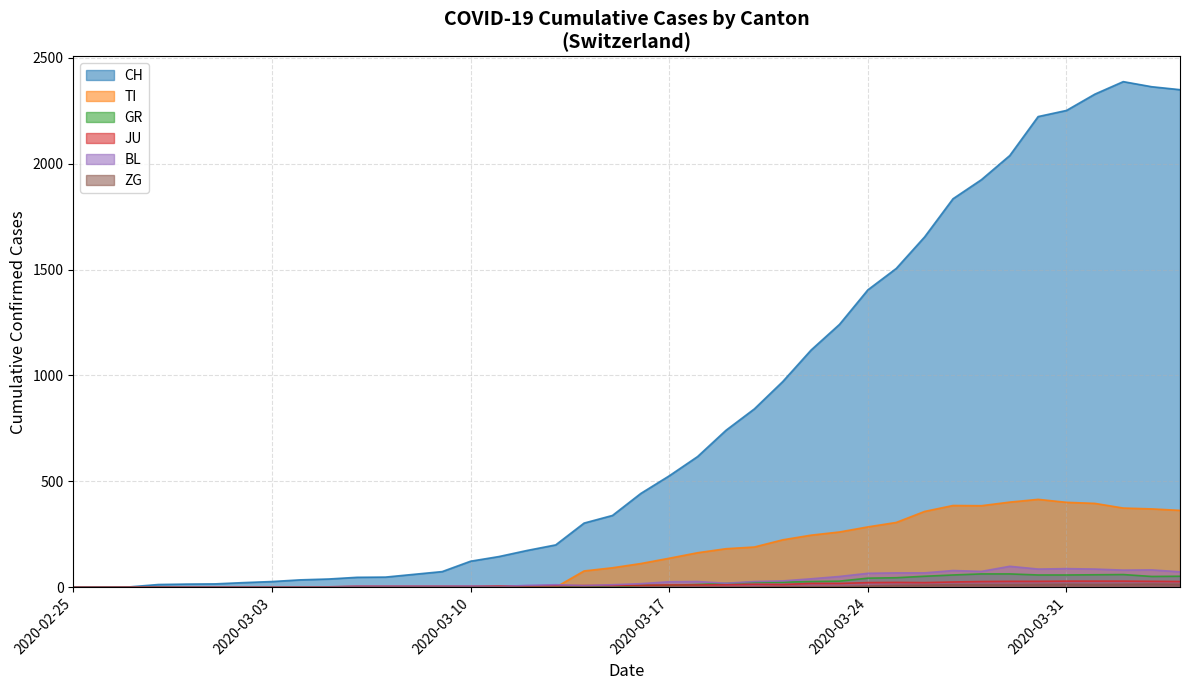

How many lines are shown in the chart?

6